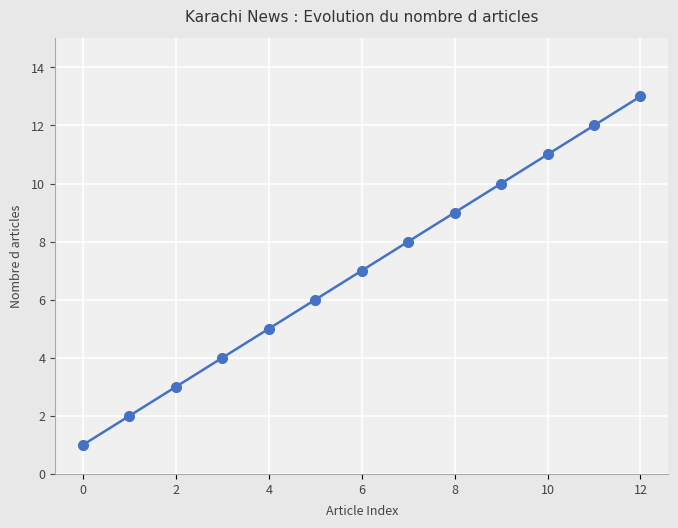

What is the average value?

7